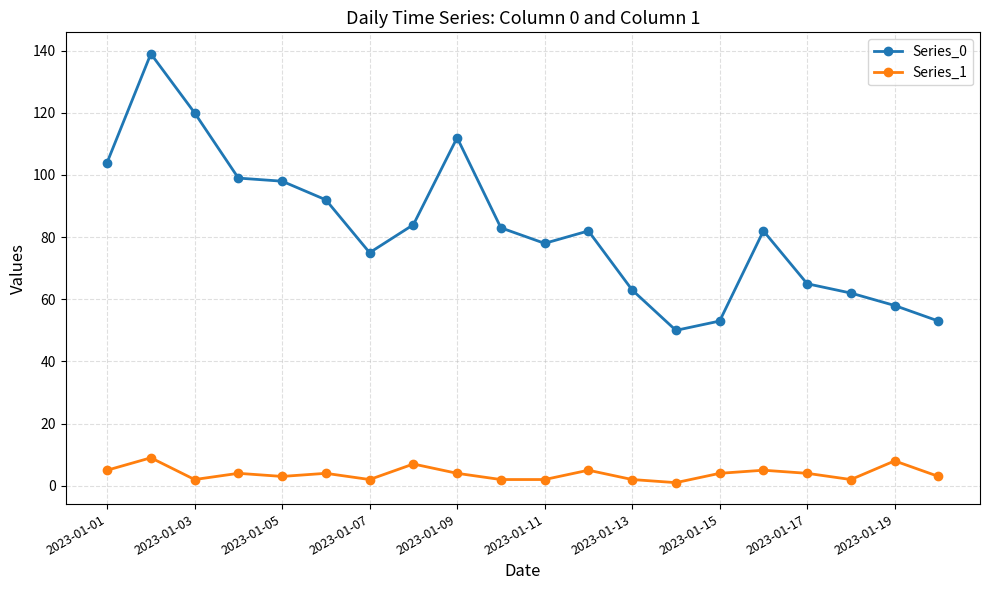

Which series has the largest range (max minus min)?

Series_0